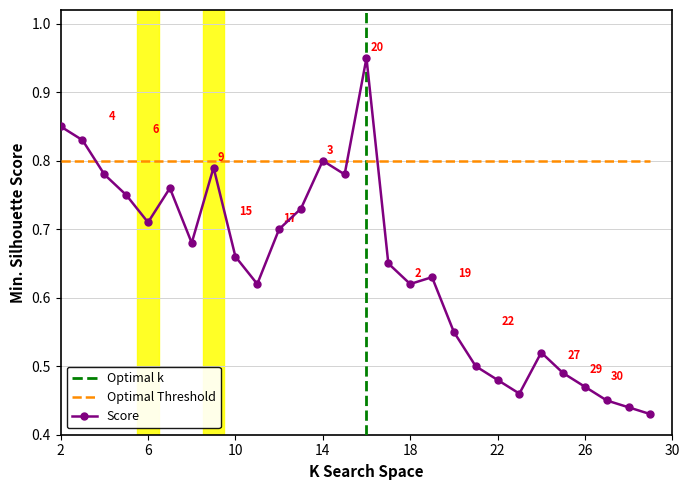

Which has a higher value, 26 or 23?

26